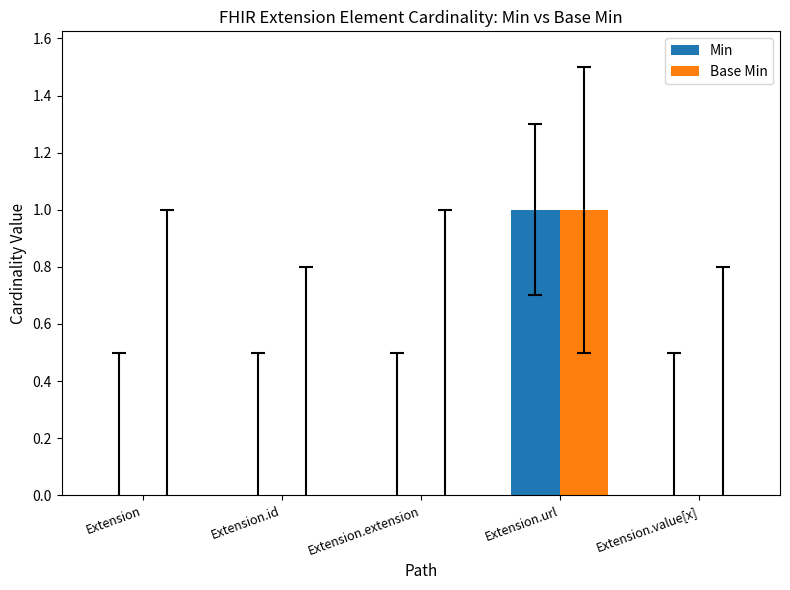

Is the value of Base Min at Extension.value[x] greater than the value of Min at Extension.url?

No